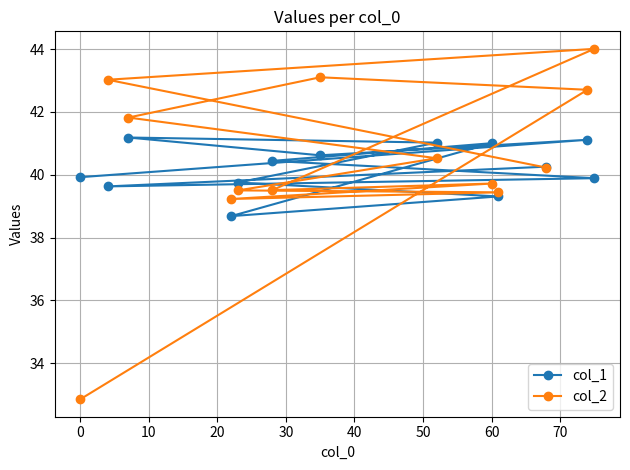

At how many categories does at least one series exceed 34?

13